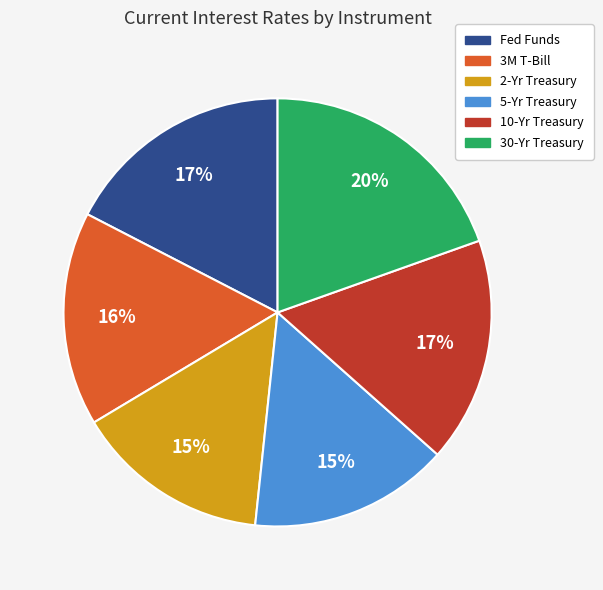

Is 5-Yr Treasury the majority of the pie?

No